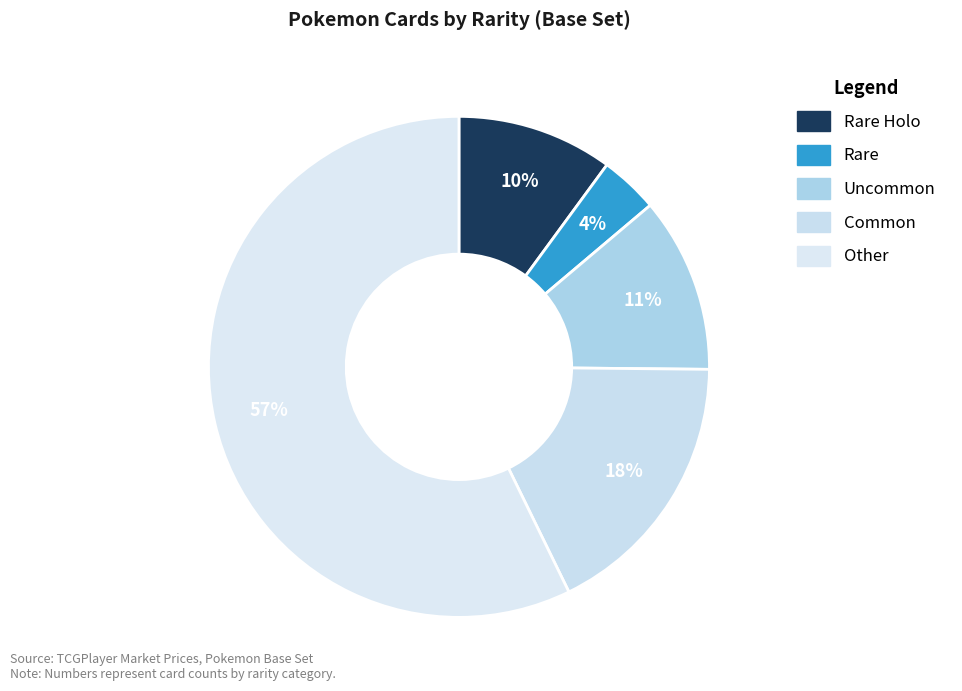

Is it true that Rare Holo is 10% of the pie?

True